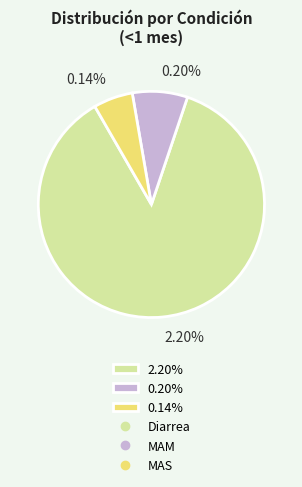

Count the number of slices in the pie.

3